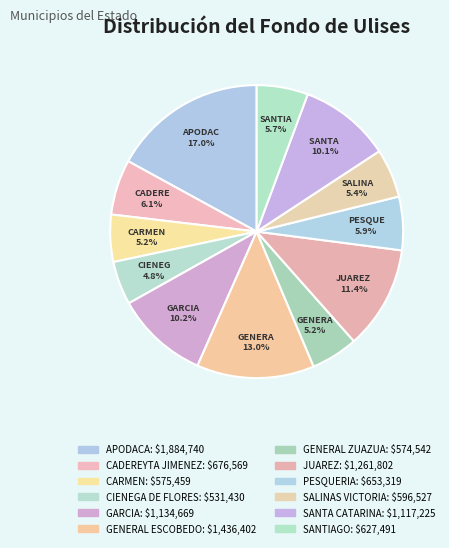

Which slice is the smallest?

CIENEGA DE FLORES